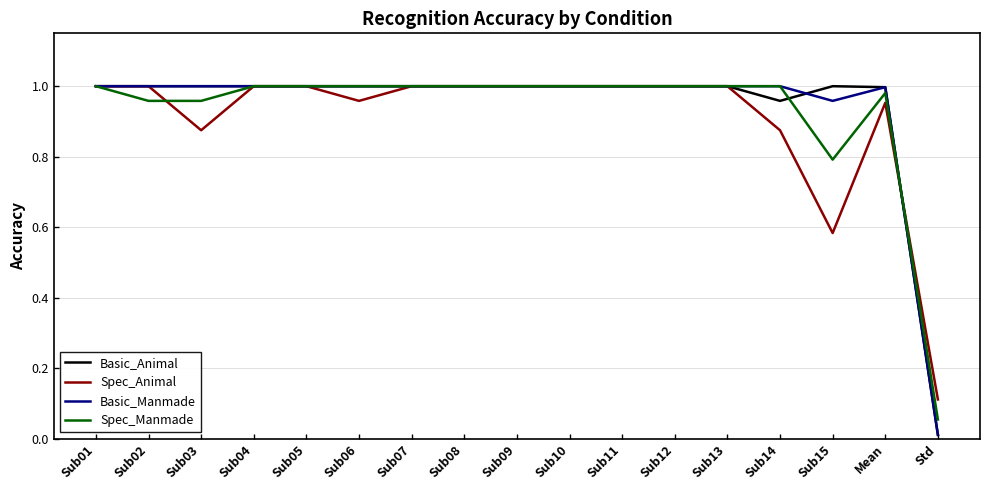

The Basic_Manmade series shows 1.0 at Sub11. True or false?

True